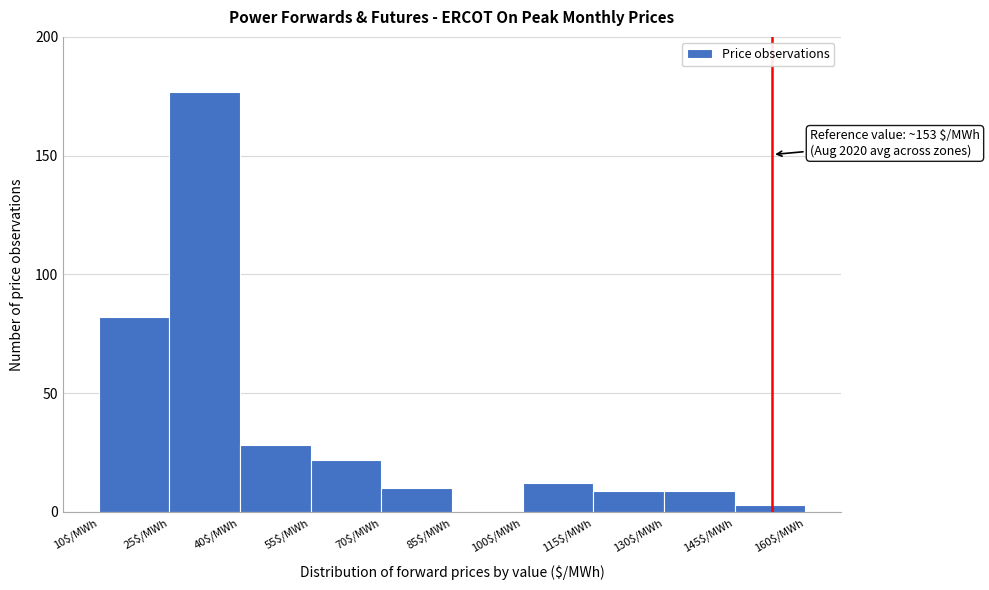

Over which range of the x-axis is the bar tallest?

25 to 40